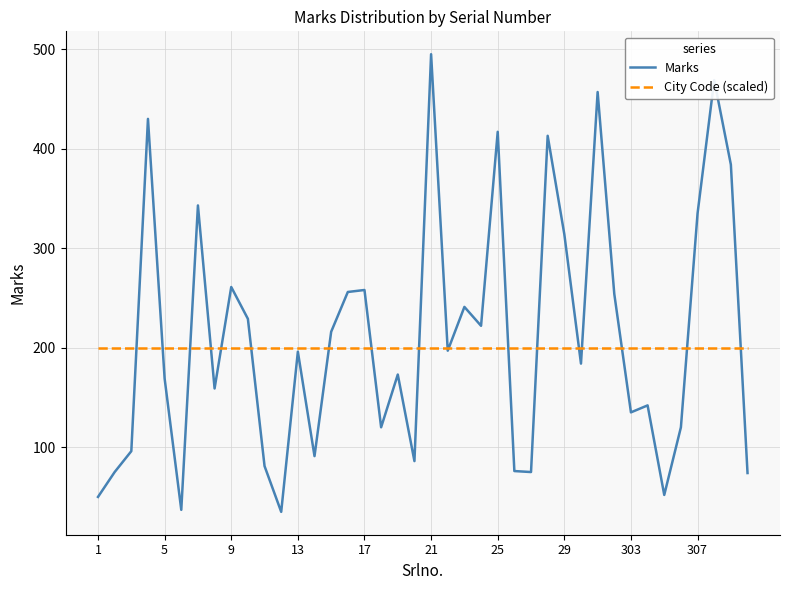

What is the greatest value displayed?

495.0